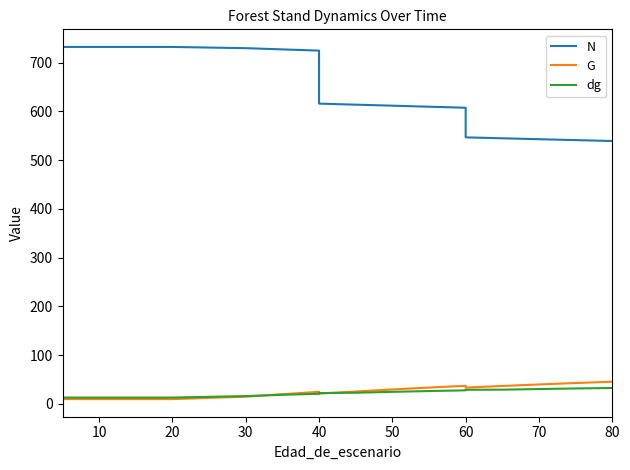

Is it true that N equals 1277.0 at 10?

False